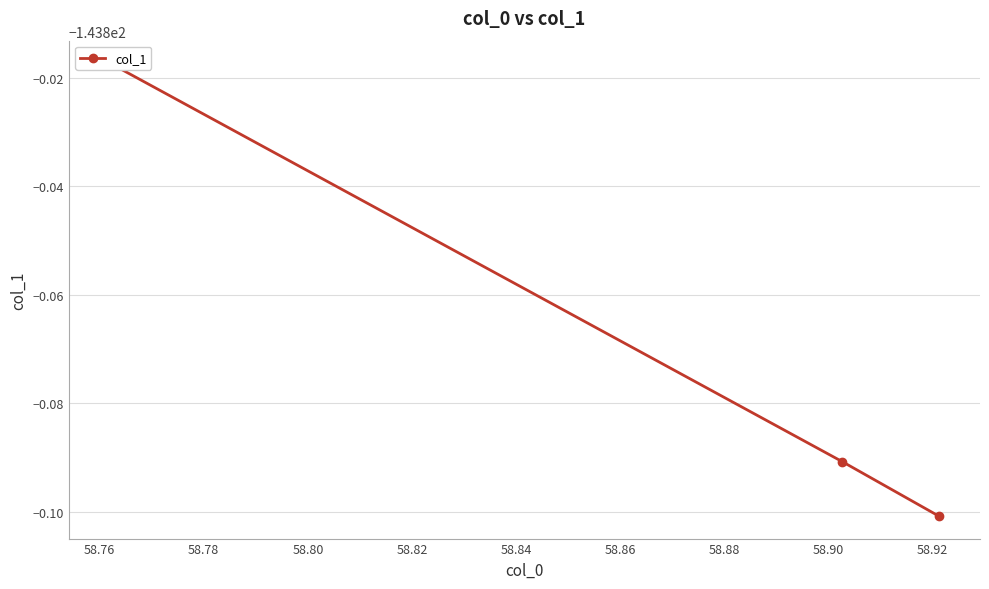

What is the difference between the maximum and second lowest values?

0.1